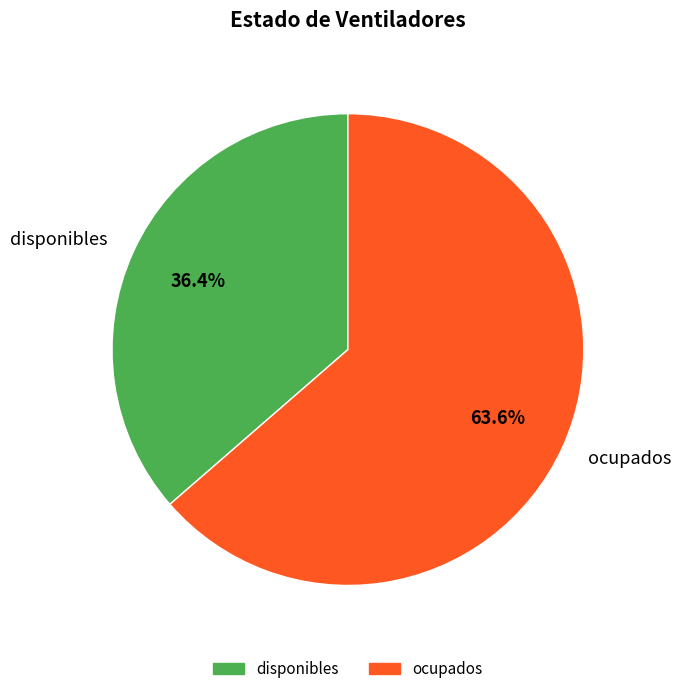

Rank the categories by value from lowest to highest.

disponibles, ocupados